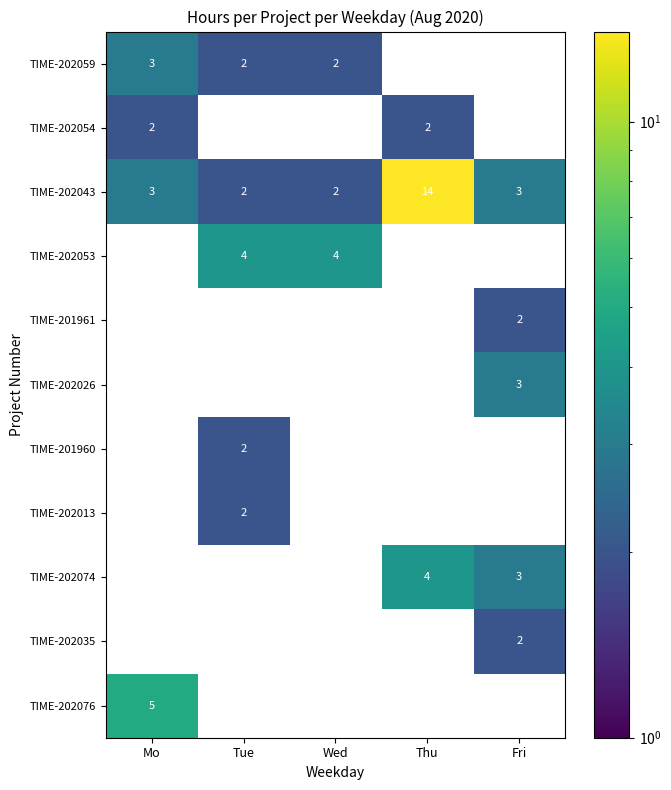

True or false: TIME-202059 has a value of 3 at Wed.

False